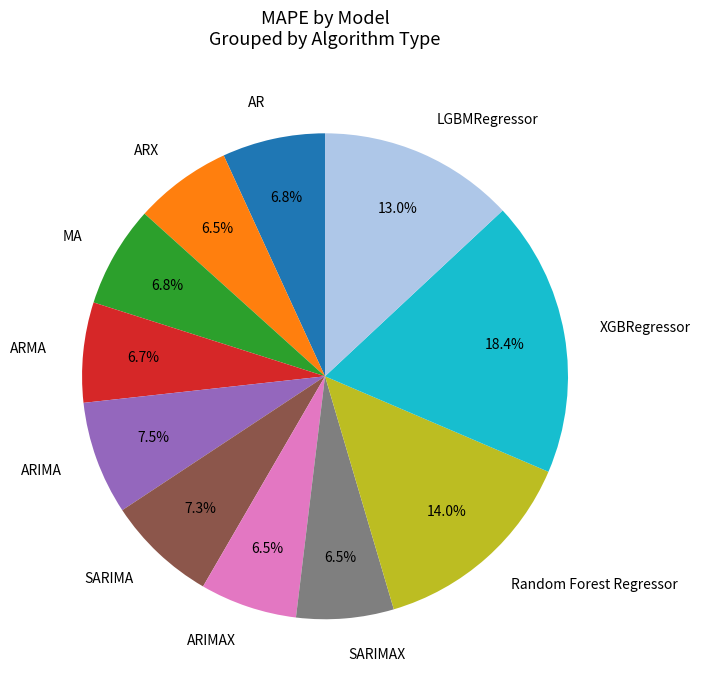

Which has a higher value, SARIMAX or XGBRegressor?

XGBRegressor